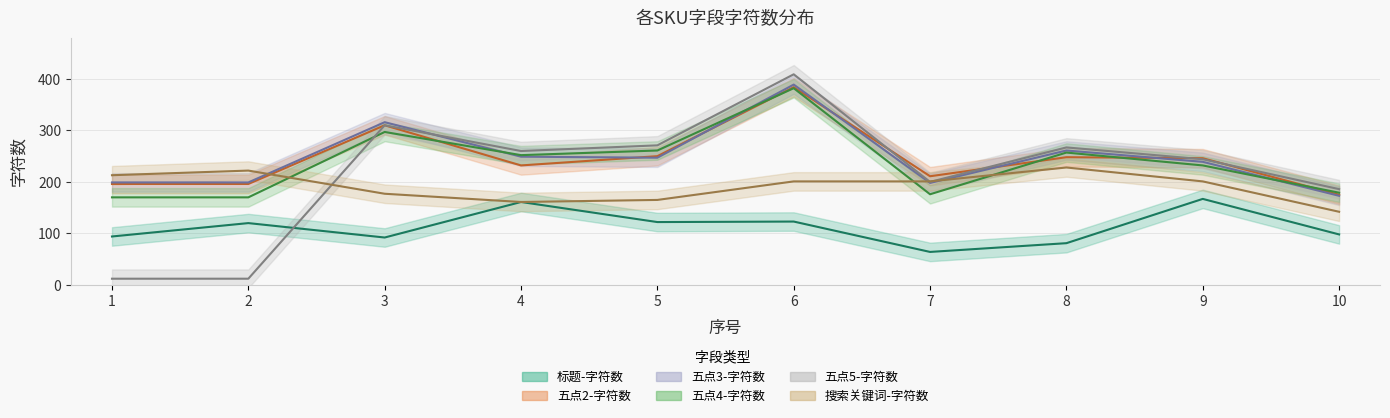

Does the chart have visible grid lines?

Yes